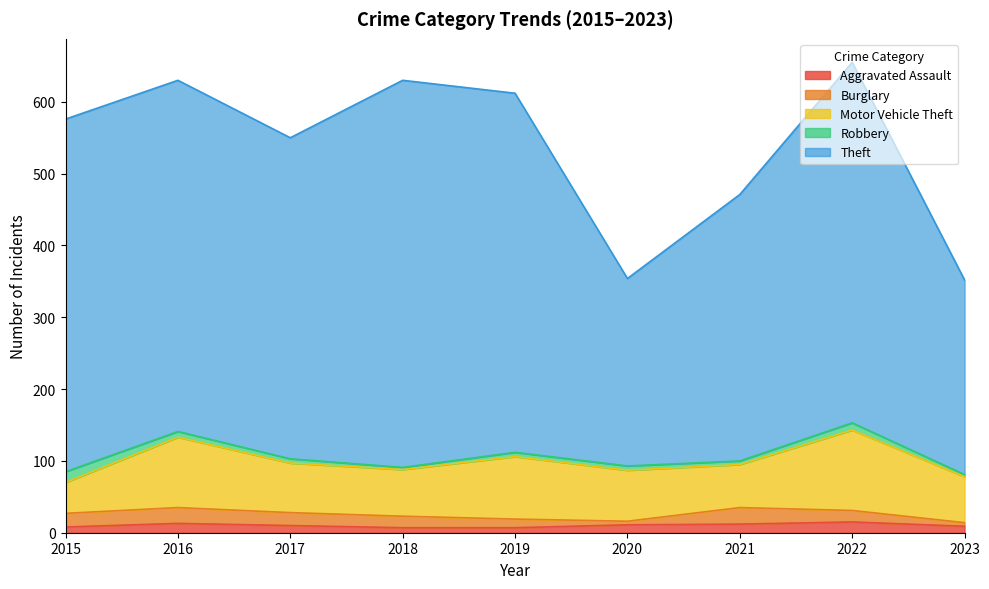

What are all the series names shown in the legend?

Aggravated Assault, Burglary, Motor Vehicle Theft, Robbery, Theft